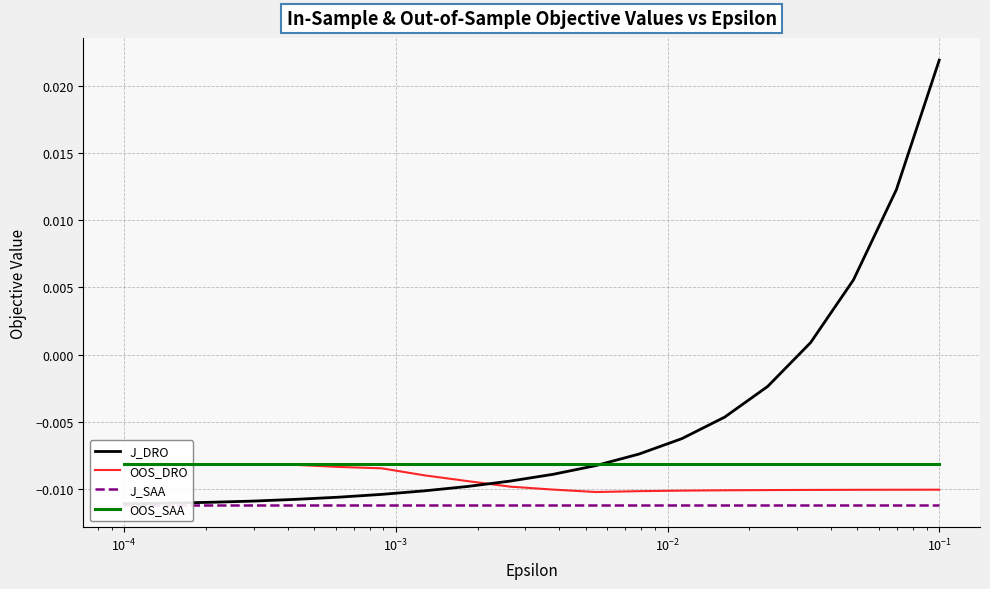

At which category is the sum across all series the highest?

19